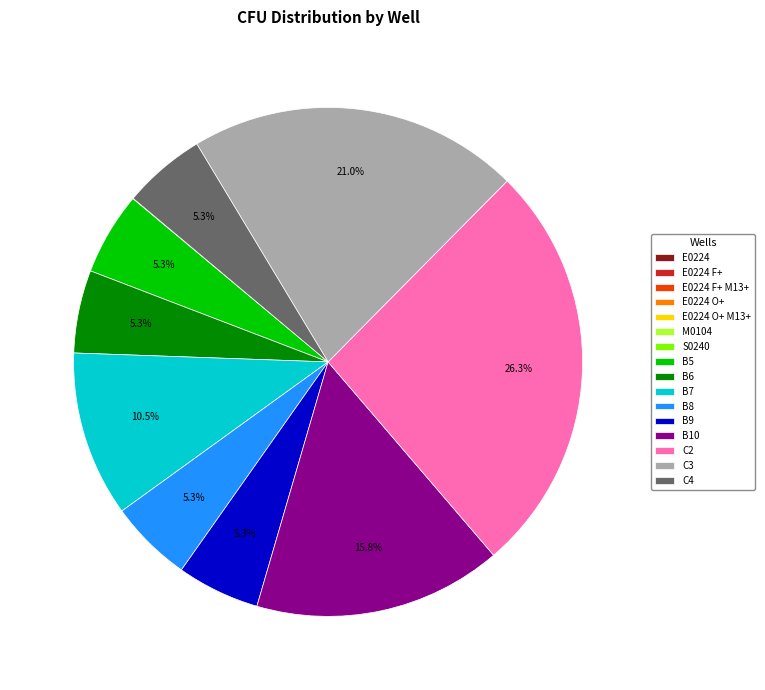

To the nearest percent, what is the average slice percentage?

6%